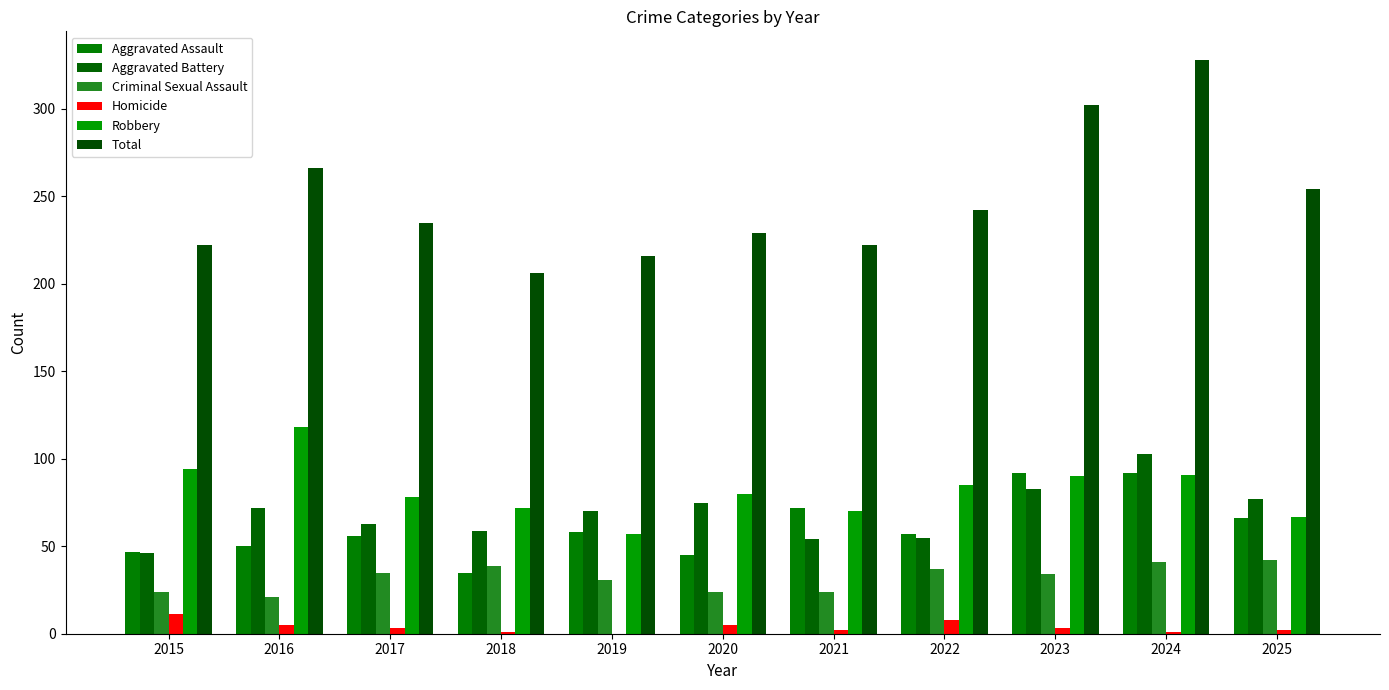

What is the spread (max minus min) of values at 2017?

232